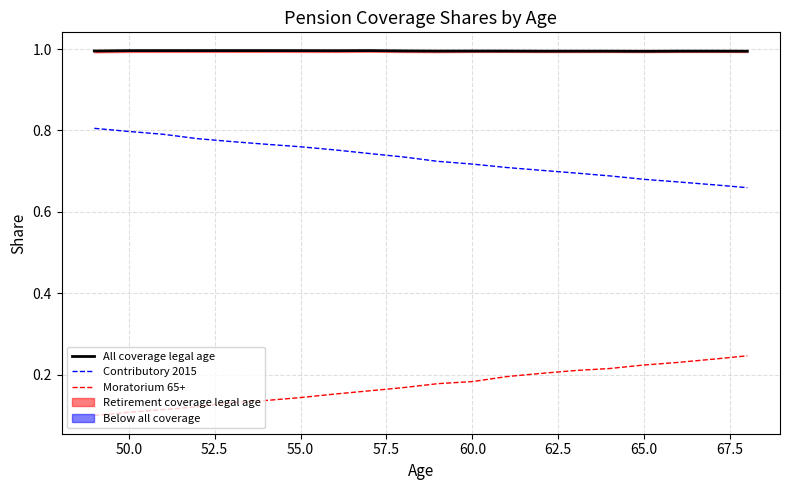

What is the label of the 19th point from the right?

50.0